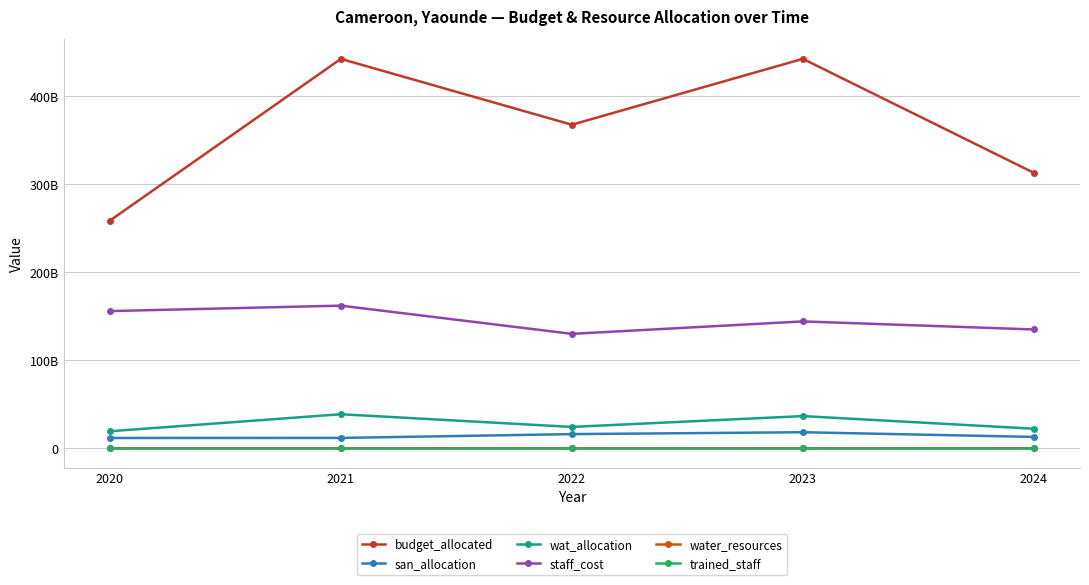

Where is san_allocation nearest to the value 15005442668?

2022